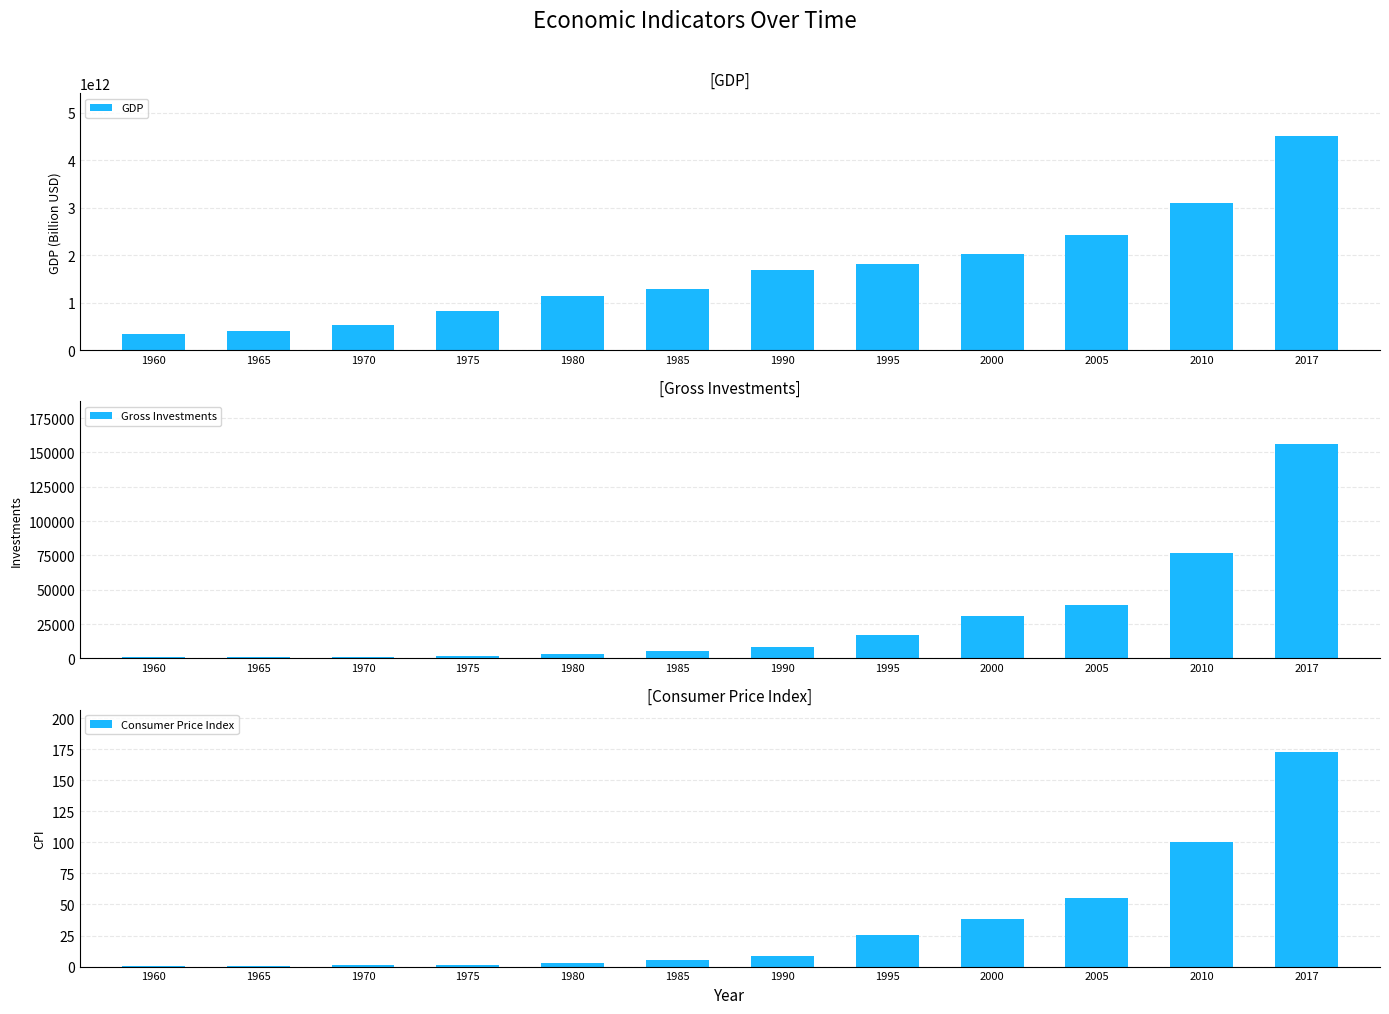

At which label is Consumer Price Index closest to 86?

2010